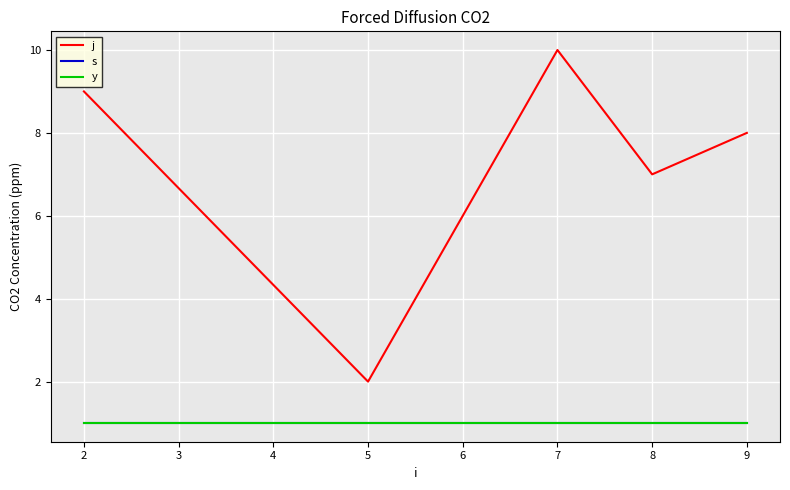

What is the average value of the s series?

1